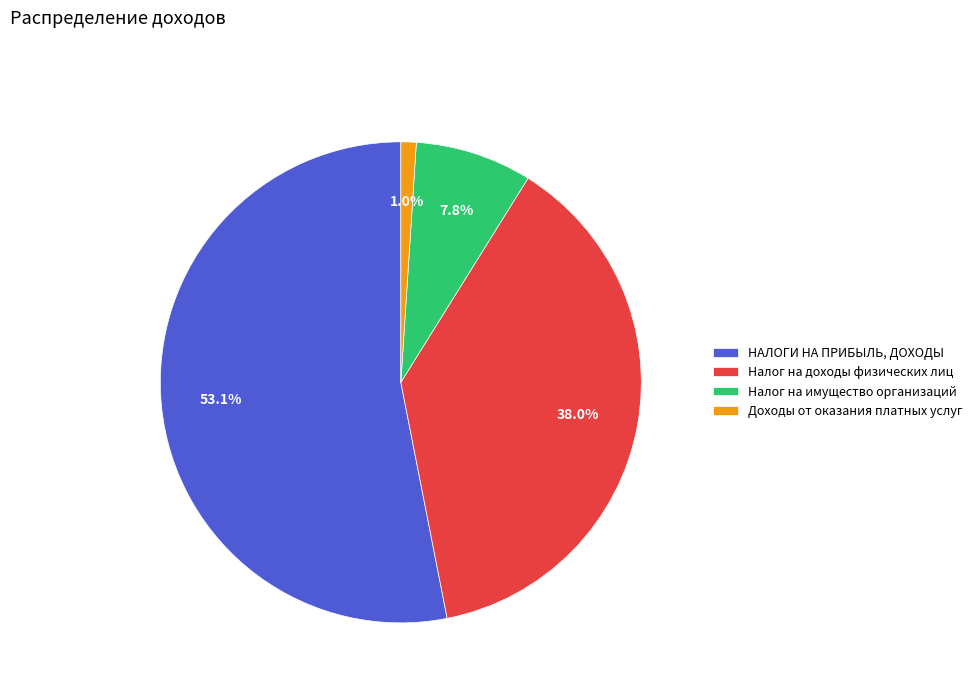

To the nearest percent, what is the combined percentage of Налог на имущество организаций and Налог на доходы физических лиц?

46%